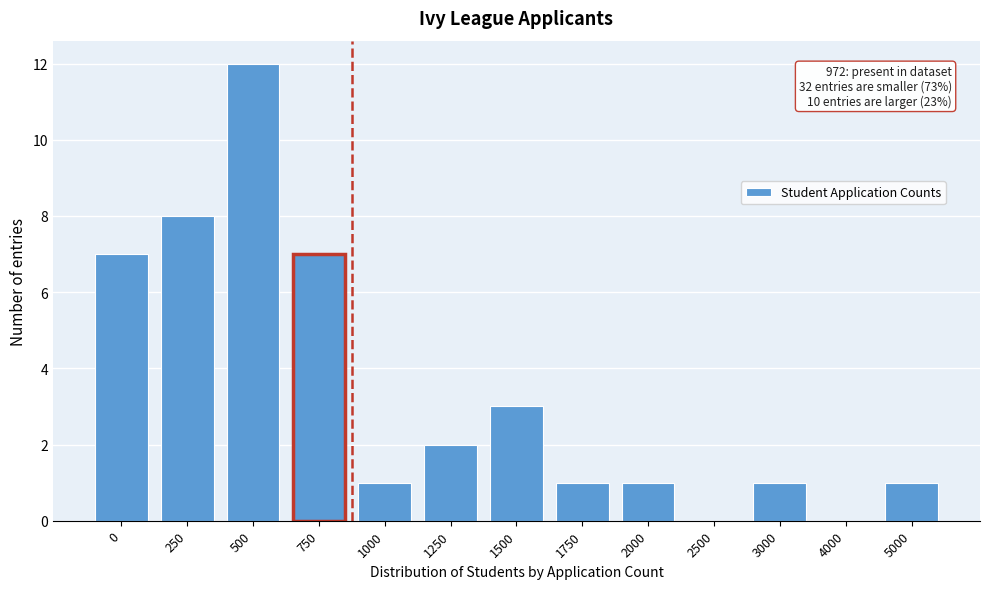

Reading left to right, transcribe all the data shown in this chart.

0=7	250=8	500=12	750=7	1000=1	1250=2	1500=3	1750=1	2000=1	2500=0	3000=1	4000=0	5000=1